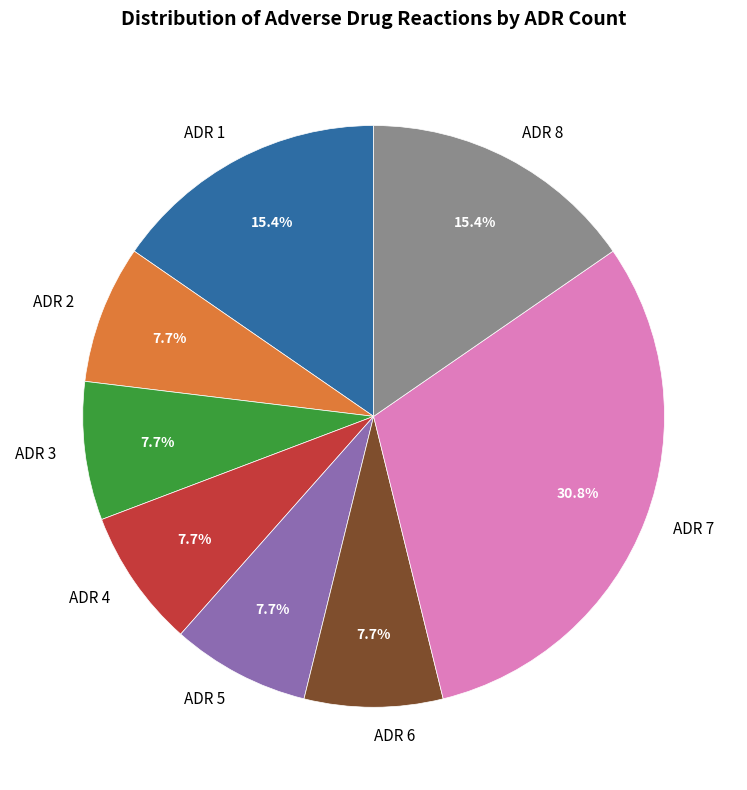

What is the largest slice in the pie chart?

ADR 7